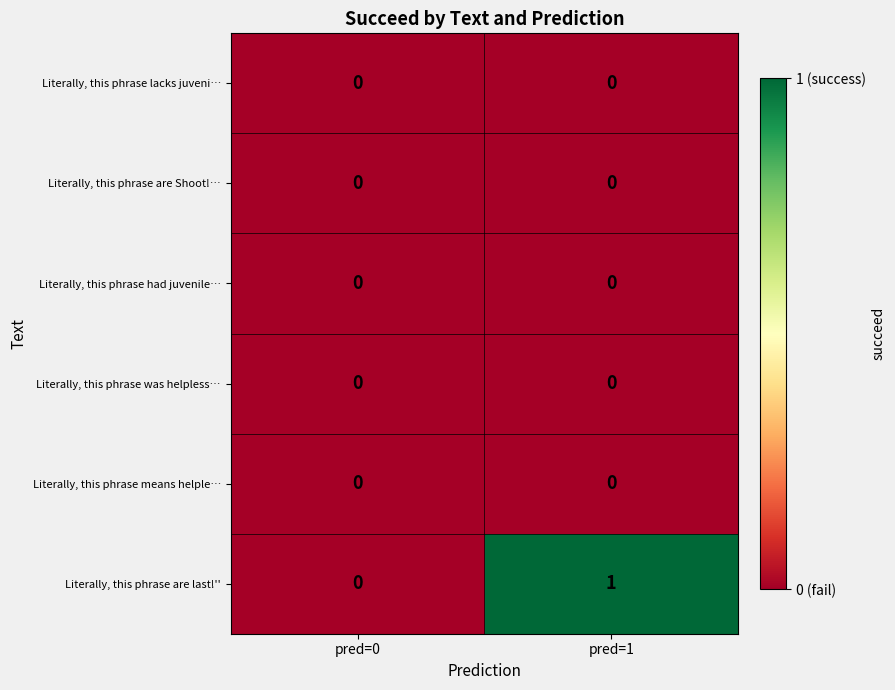

At which category is the sum across all series the highest?

pred=1